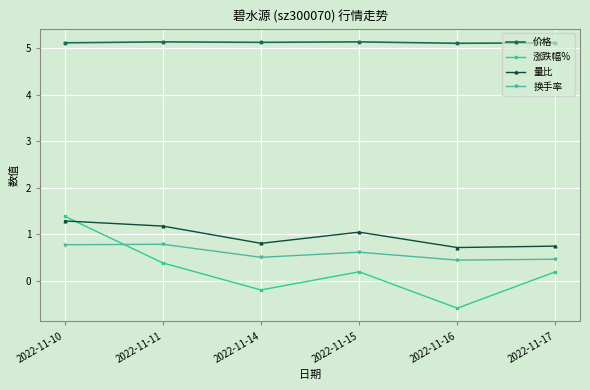

Reading right to left, list all the values displayed in this chart.

价格: 2022-11-17=5.1	2022-11-16=5.1	2022-11-15=5.1	2022-11-14=5.1	2022-11-11=5.1	2022-11-10=5.1
涨跌幅%: 2022-11-17=0.2	2022-11-16=-0.6	2022-11-15=0.2	2022-11-14=-0.2	2022-11-11=0.4	2022-11-10=1.4
量比: 2022-11-17=0.8	2022-11-16=0.7	2022-11-15=1.1	2022-11-14=0.8	2022-11-11=1.2	2022-11-10=1.3
换手率: 2022-11-17=0.5	2022-11-16=0.5	2022-11-15=0.6	2022-11-14=0.5	2022-11-11=0.8	2022-11-10=0.8